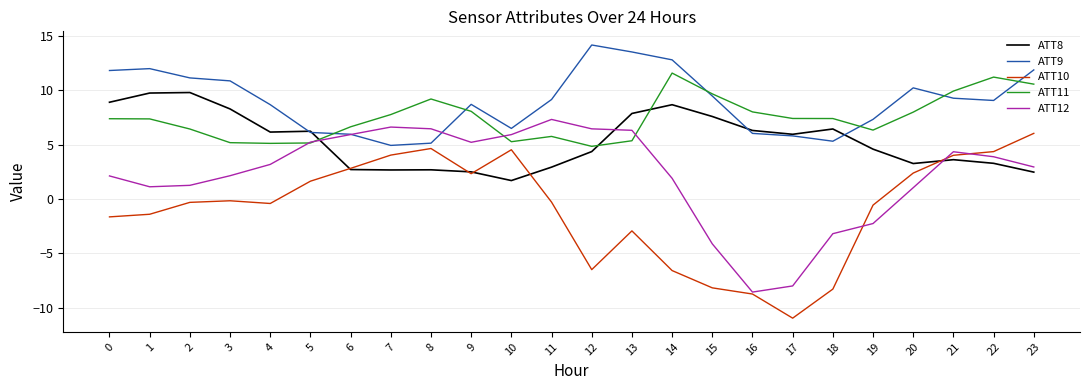

What is the difference between the ATT9 values at 11 and 0?

2.7